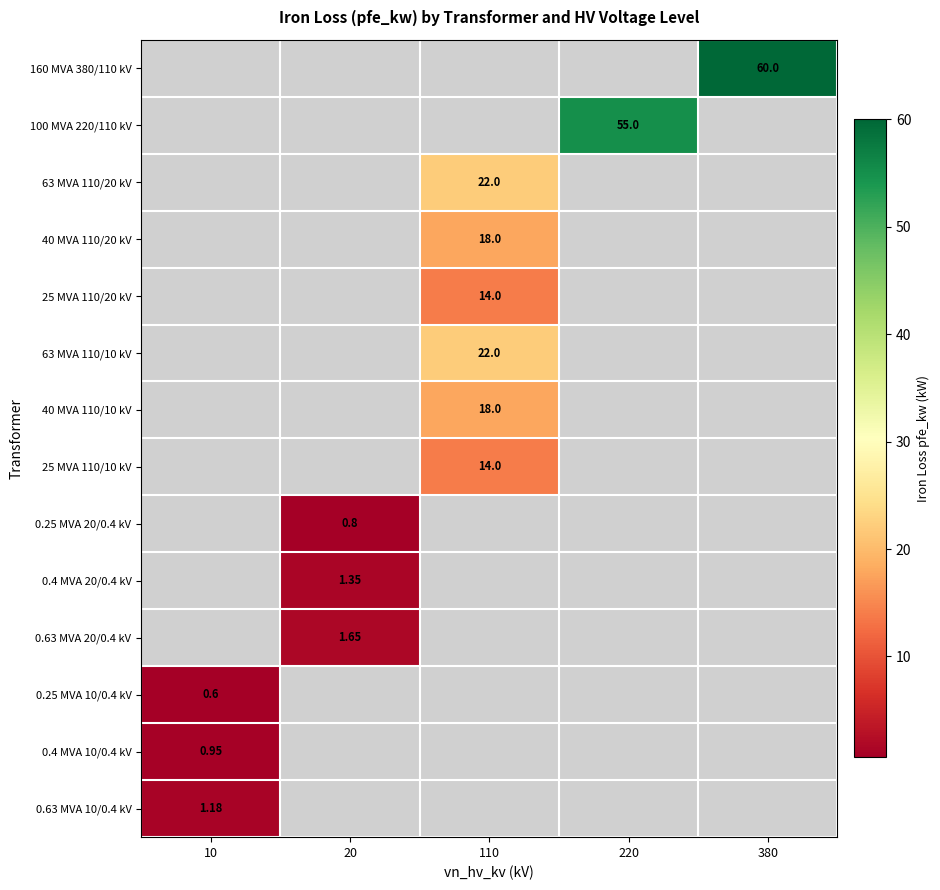

What is the highest value of the 0.25 MVA 10/0.4 kV series?

0.6